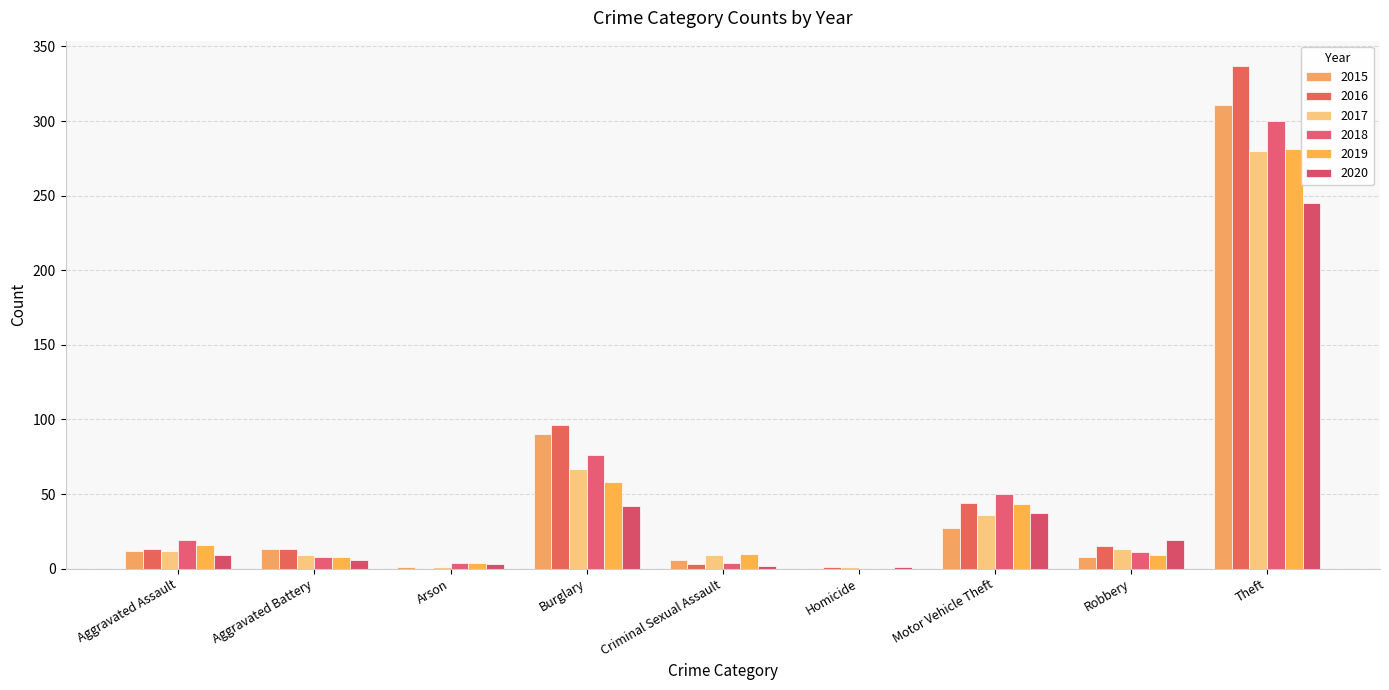

What is the sum of all 2019 values?

429